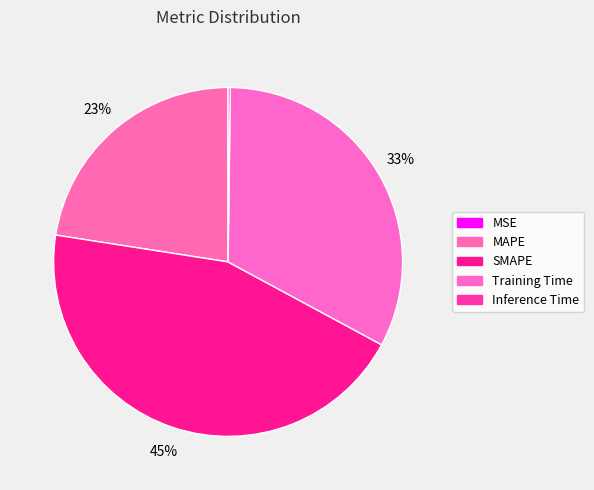

What is the change in value from SMAPE to Training Time?

-0.5